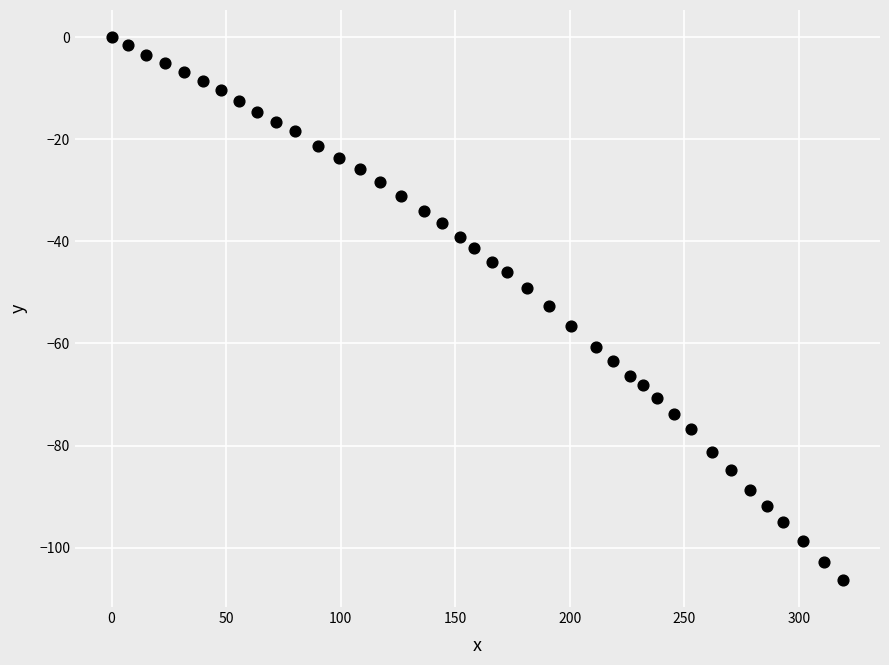

What is the range of X values (max minus min)?

319.5